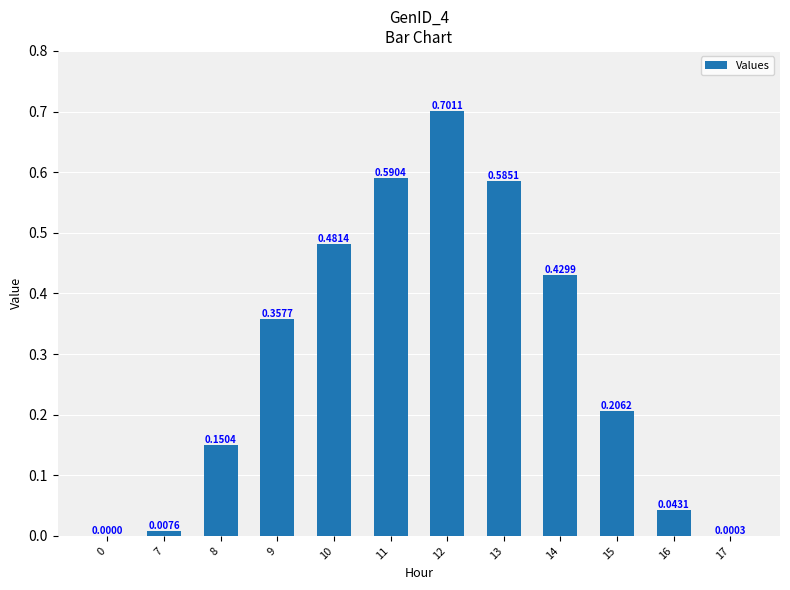

What is the change in value from 9 to 14?

+0.1